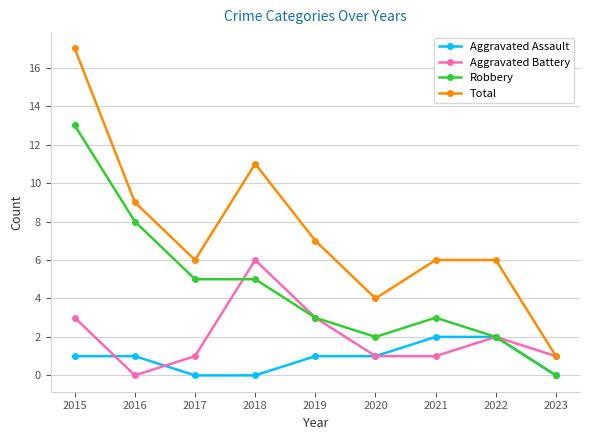

Where does the Robbery series first go above 3?

2015